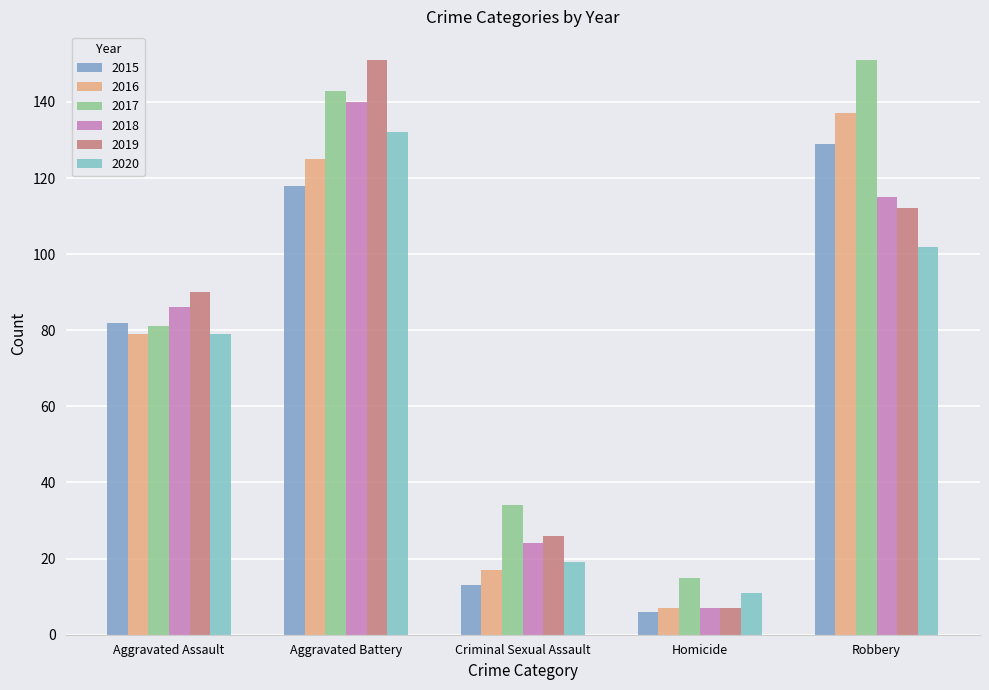

Reading left to right, extract all data points from this chart.

2015: 82	118	13	6	129
2016: 79	125	17	7	137
2017: 81	143	34	15	151
2018: 86	140	24	7	115
2019: 90	151	26	7	112
2020: 79	132	19	11	102